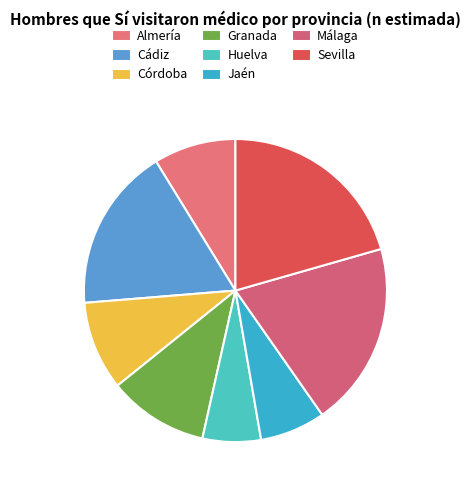

How many slices are in this pie chart?

8